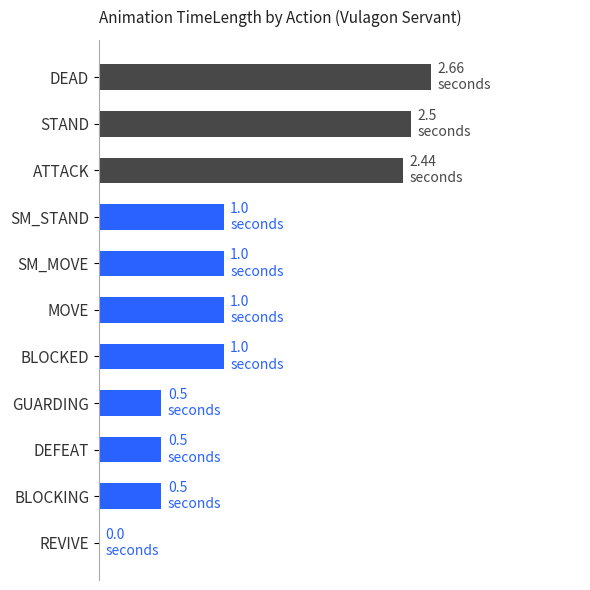

How many data points are less than 1?

4